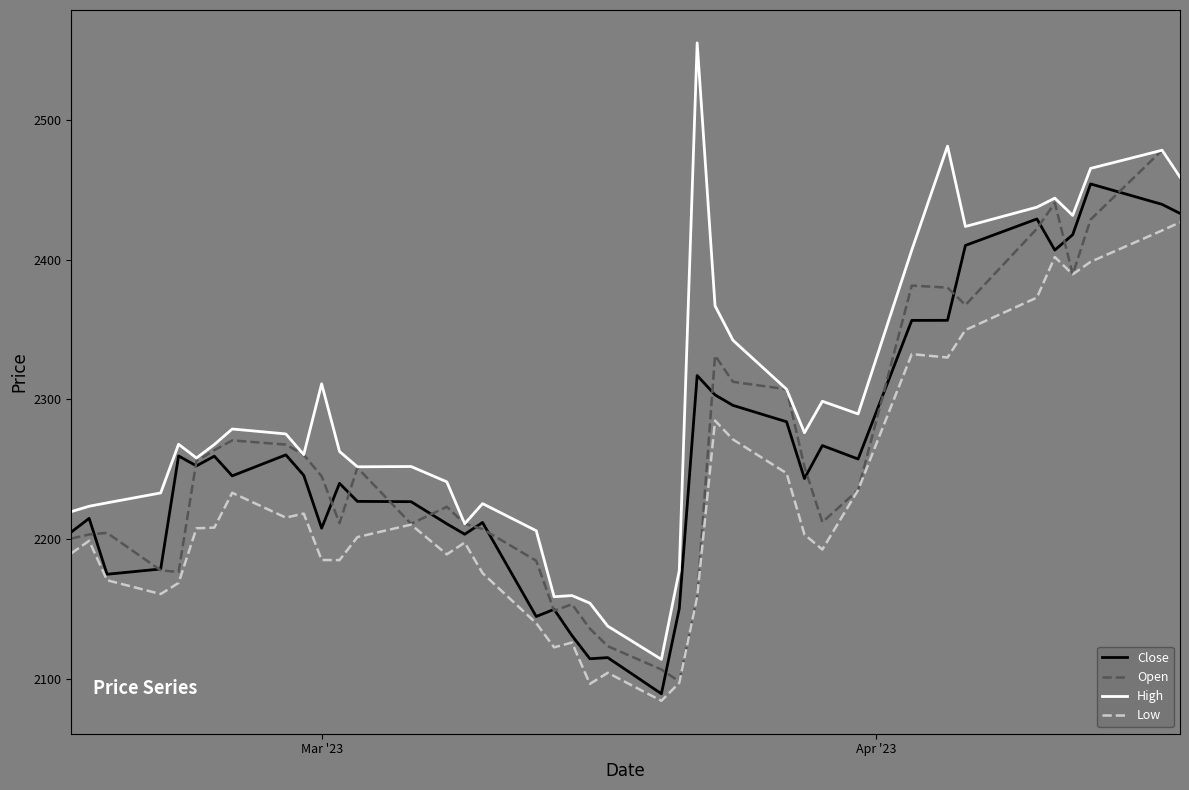

Rank the series by their maximum value, from highest to lowest.

High, Open, Close, Low